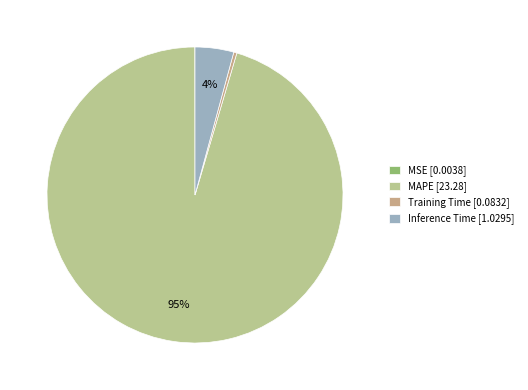

How many segments does this pie chart have?

4